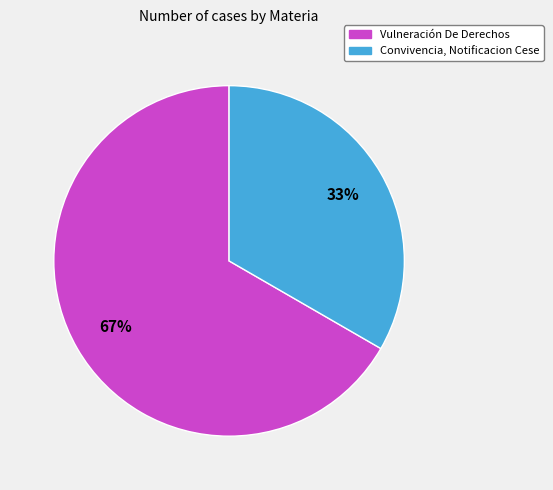

To the nearest percent, what portion does Convivencia, Notificacion Cese represent?

33%